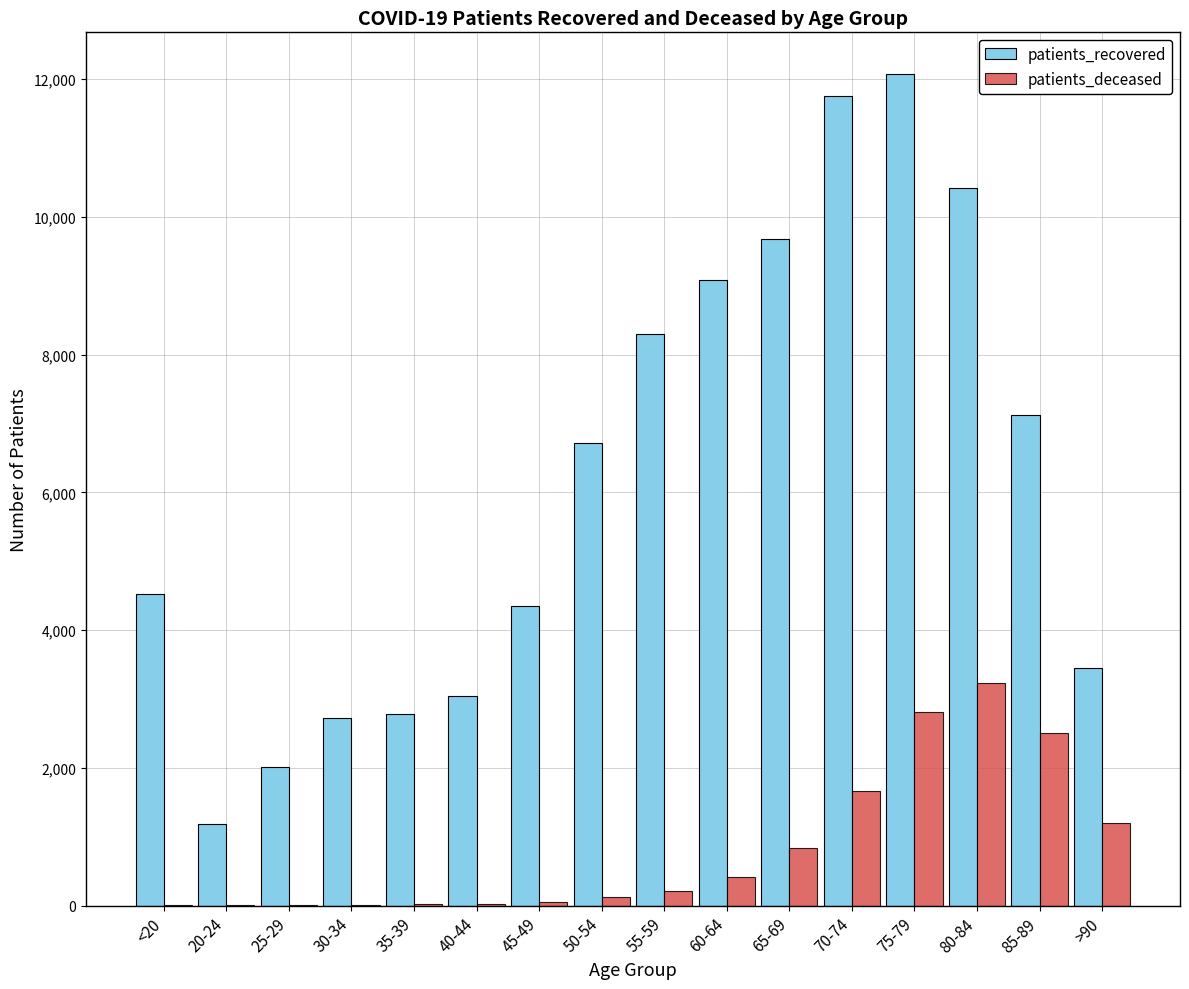

What is the average value of the patients_recovered series?

6203